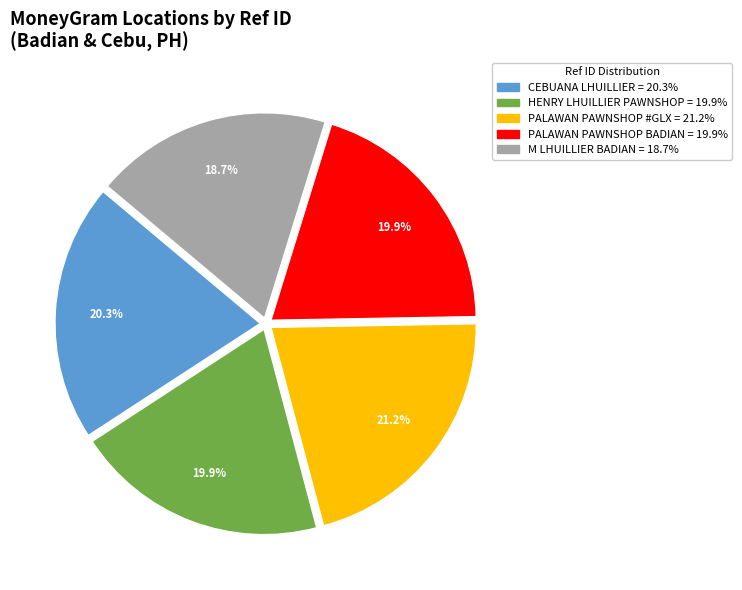

Is there any slice that represents more than half of the pie?

No